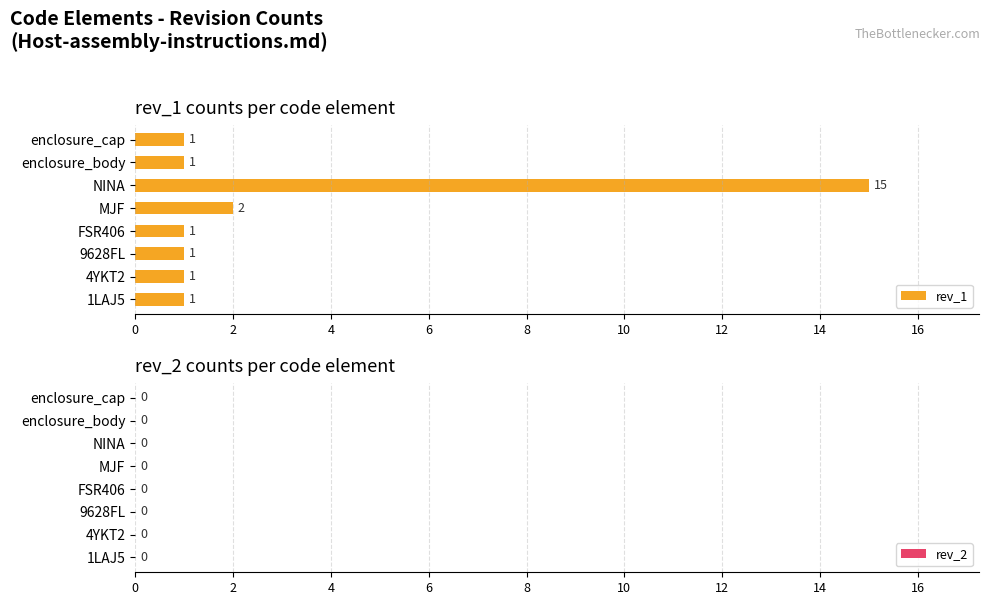

Does the chart contain any negative values?

No